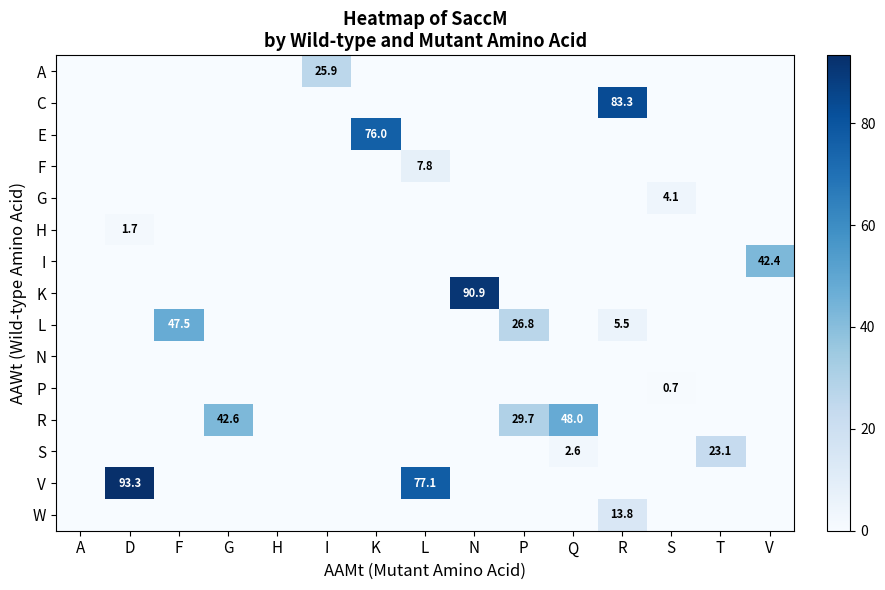

Is it true that L equals 5.5 at P?

False